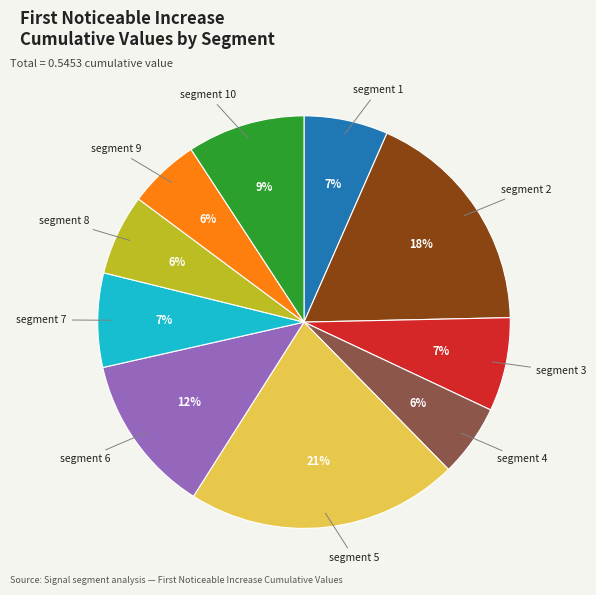

Which category has the biggest portion of the pie?

segment 5